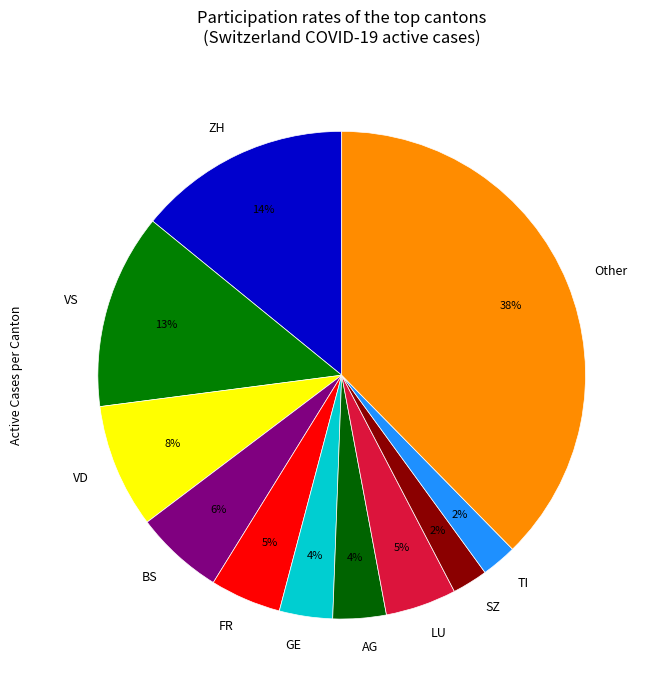

What is the largest slice in the pie chart?

Other